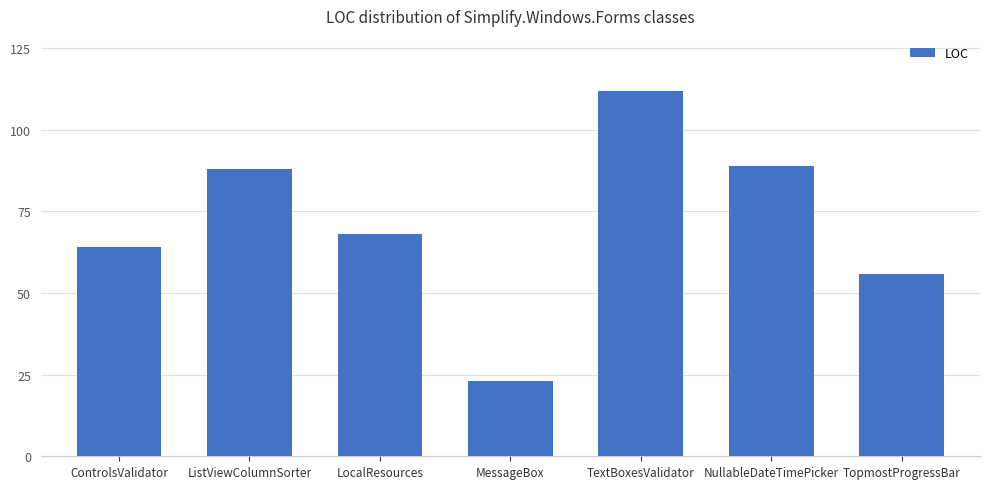

Reading right to left, list all the values displayed in this chart.

56	89	112	23	68	88	64